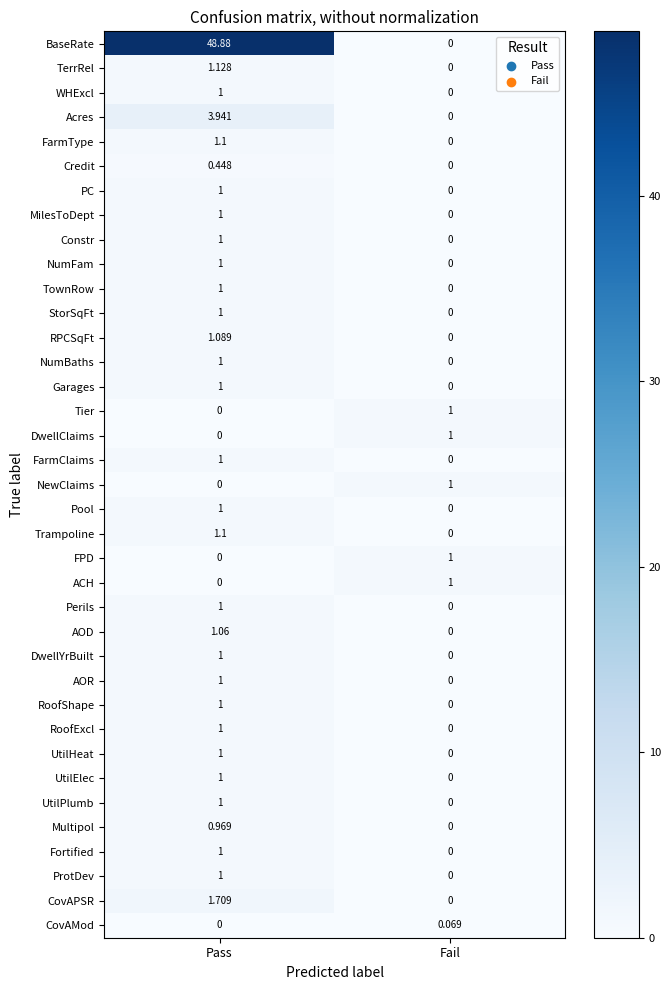

At which category is the sum across all series the highest?

Pass